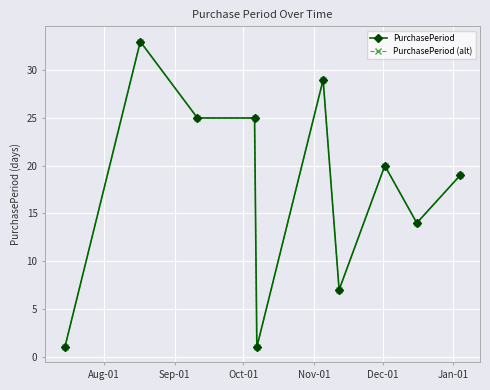

Is this an area chart (filled region under the line)?

No